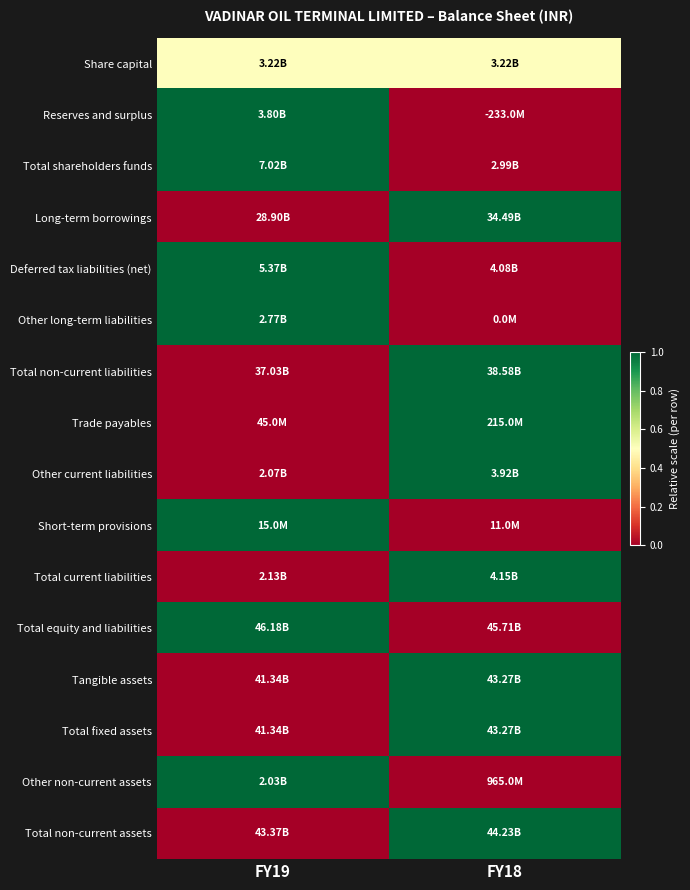

At which category is the sum across all series the highest?

FY18